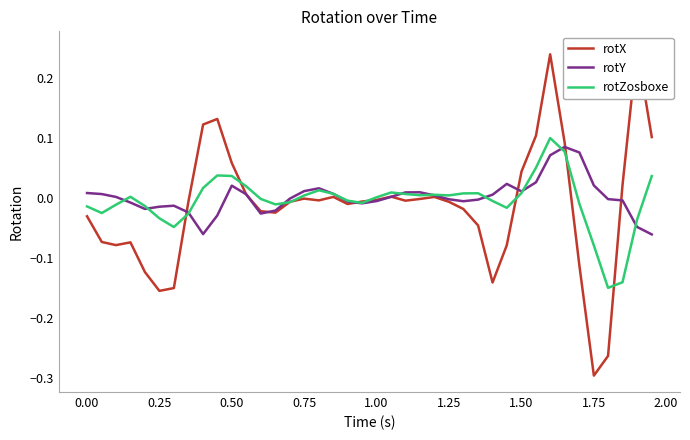

The rotY series shows -0.0 at 1.25. True or false?

True